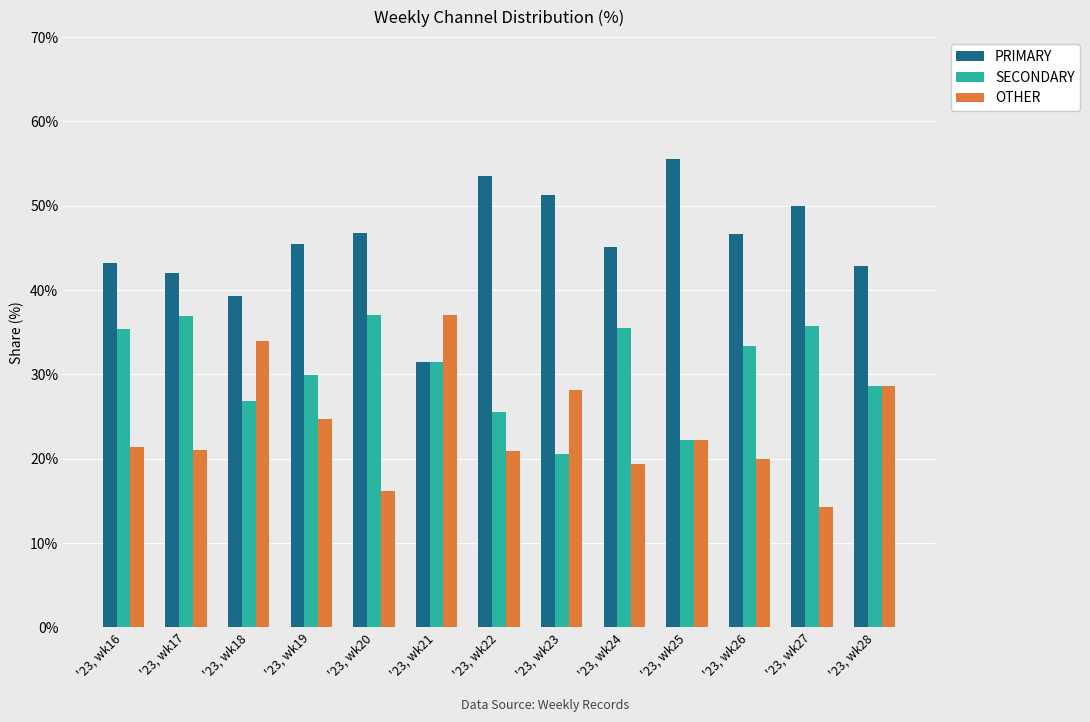

What is the sum of all PRIMARY values?

593.2